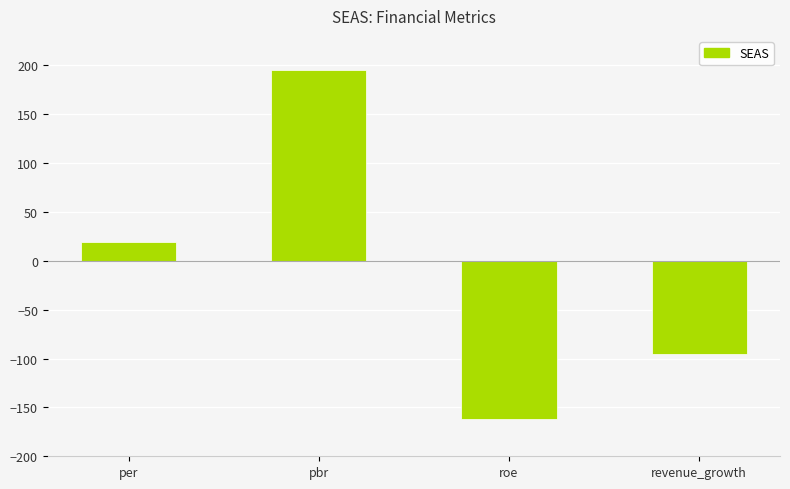

Where does the data first go above 18?

per